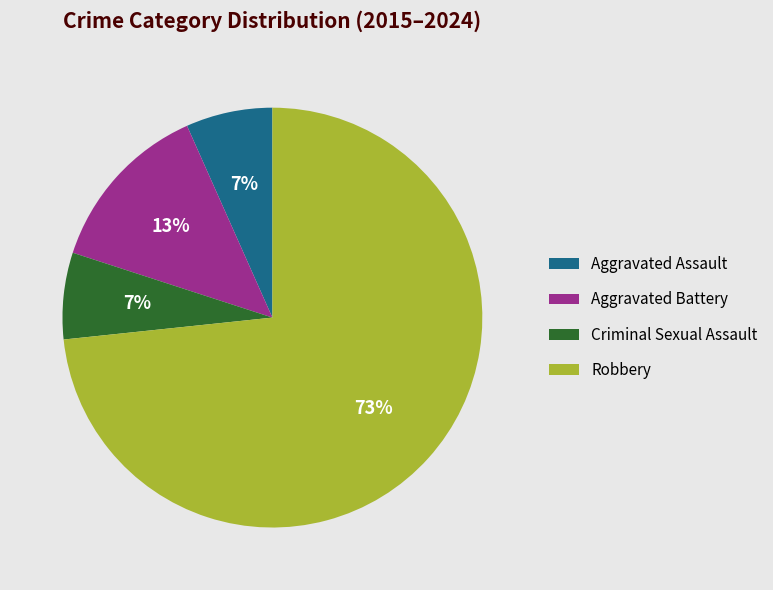

How many segments does this pie chart have?

4